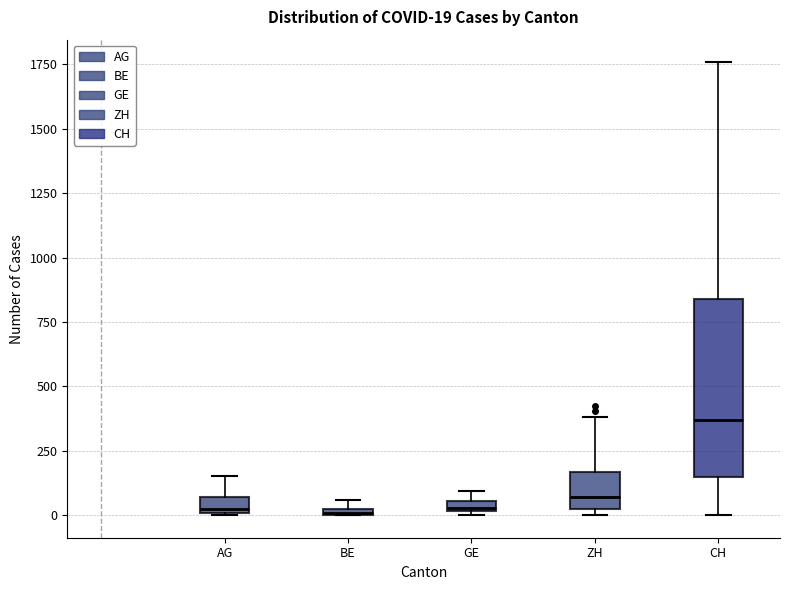

Which box's median line is the highest?

CH